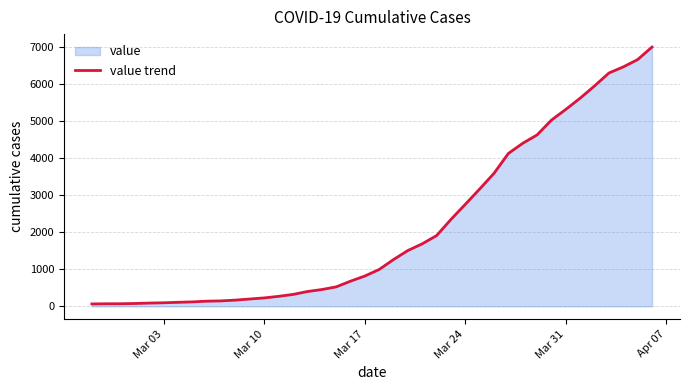

What is the greatest value displayed?

6995